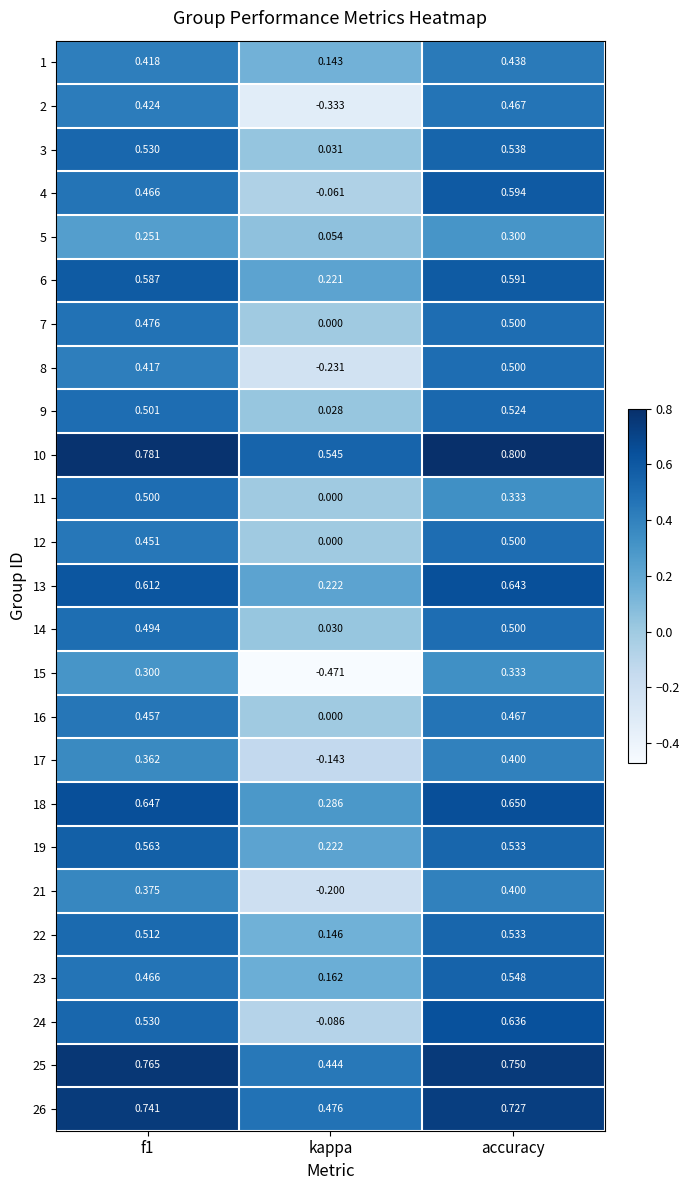

At which label is 7 closest to 0?

kappa